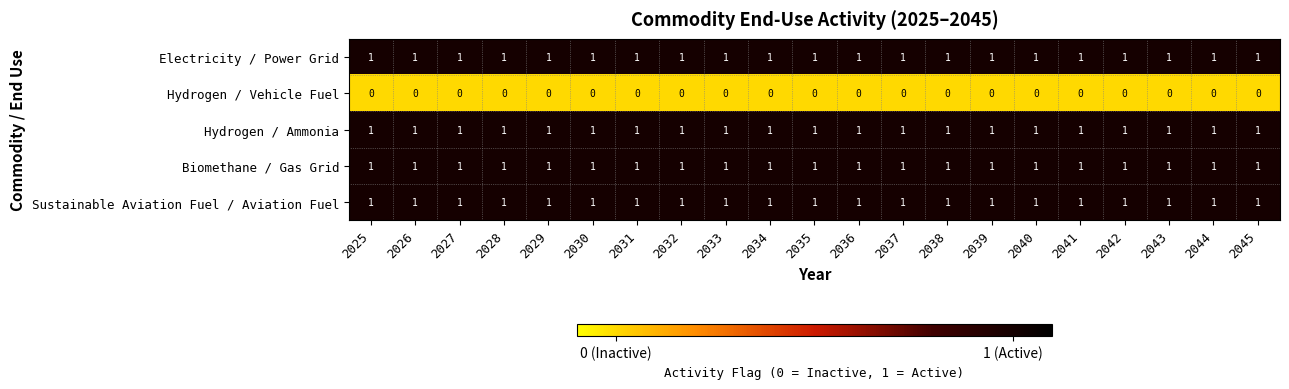

The Electricity / Power Grid series shows 0 at 2045. True or false?

False